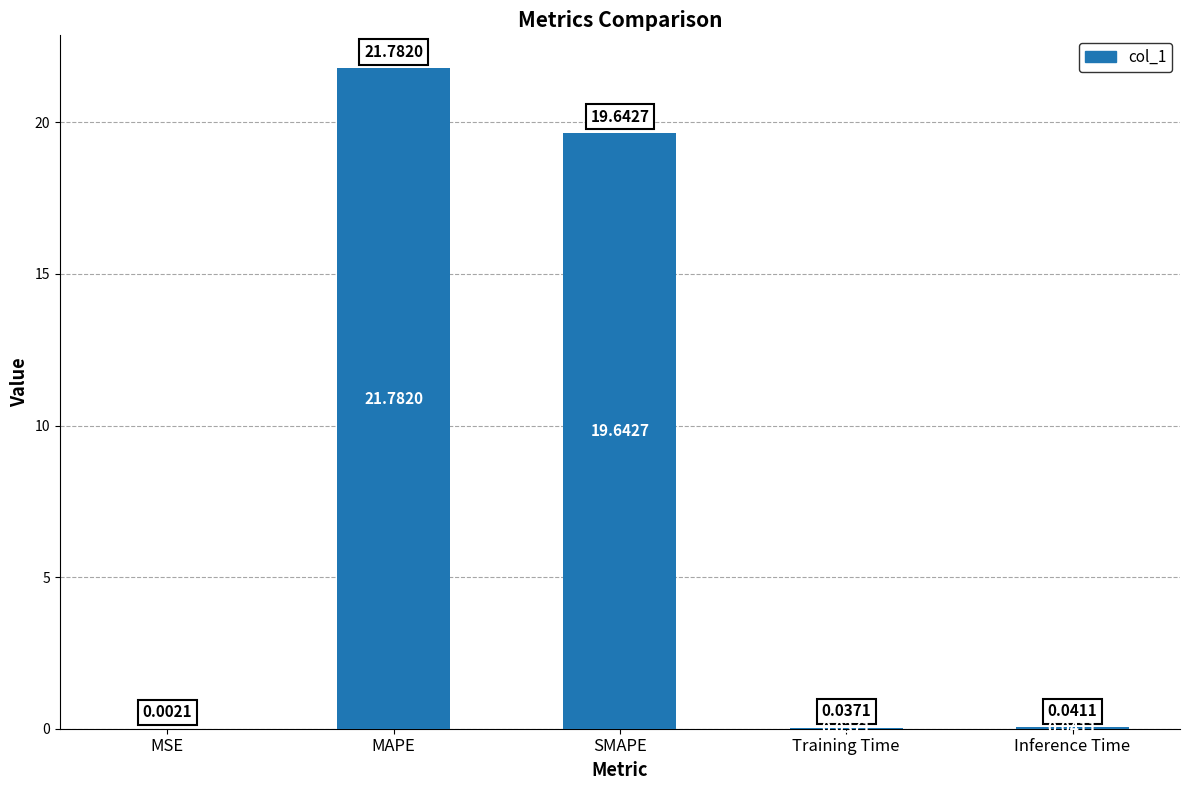

Between SMAPE and MSE, which is larger?

SMAPE